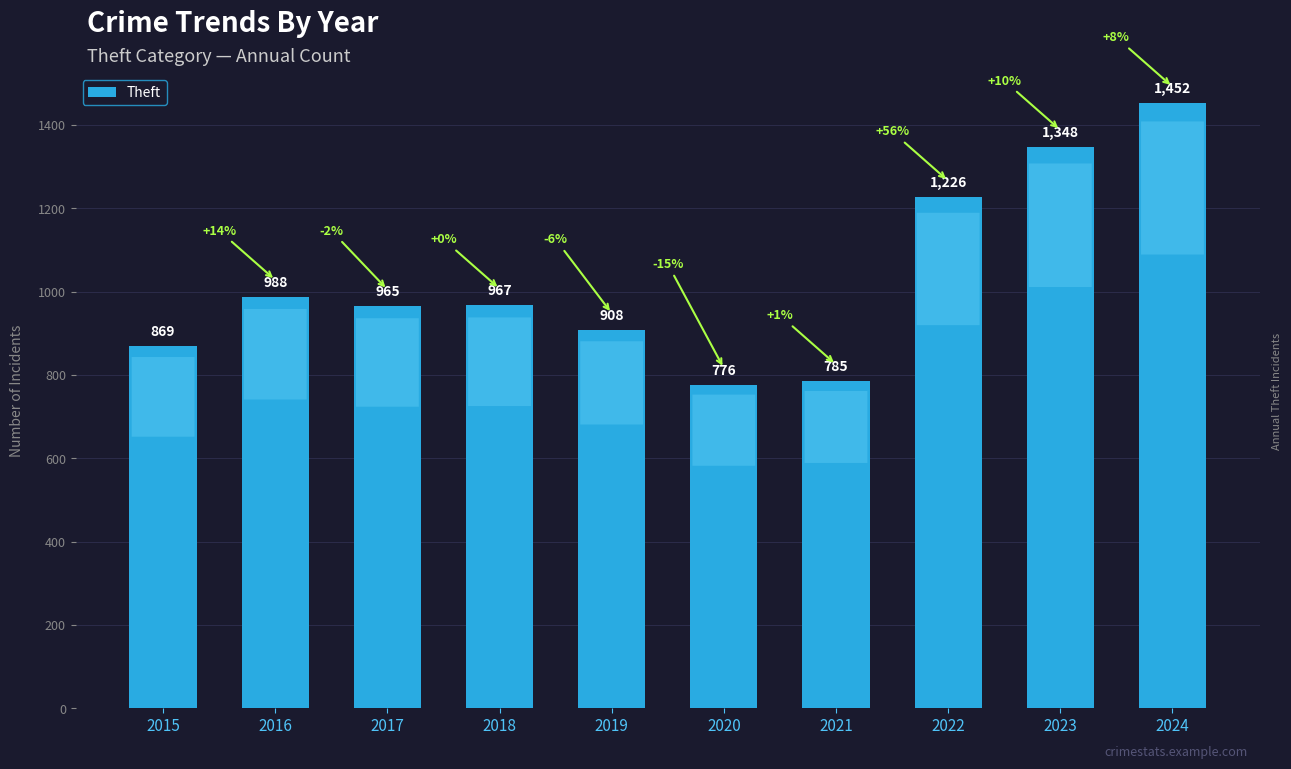

Rank the categories by value from lowest to highest.

2020, 2021, 2015, 2019, 2017, 2018, 2016, 2022, 2023, 2024